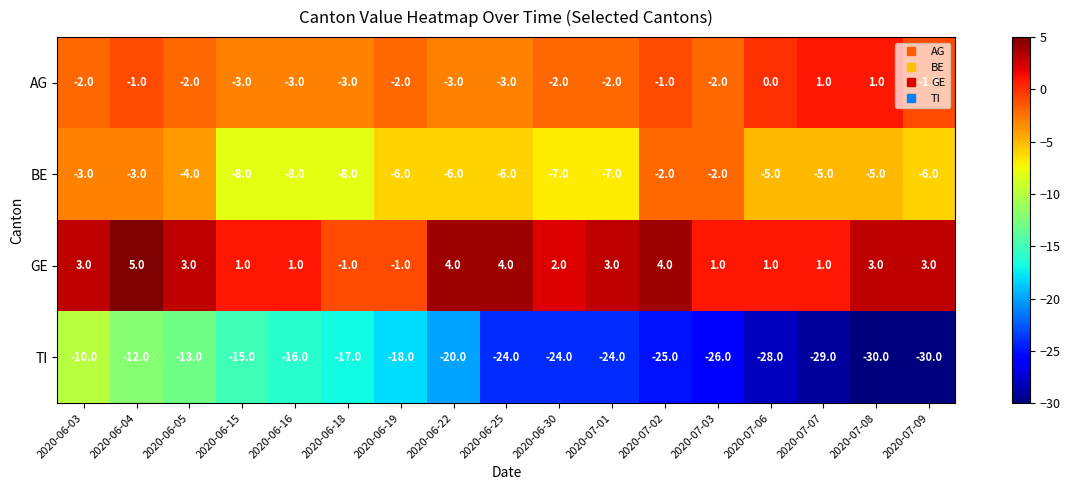

What is the sum of the GE values at 2020-06-22 and 2020-07-07?

5